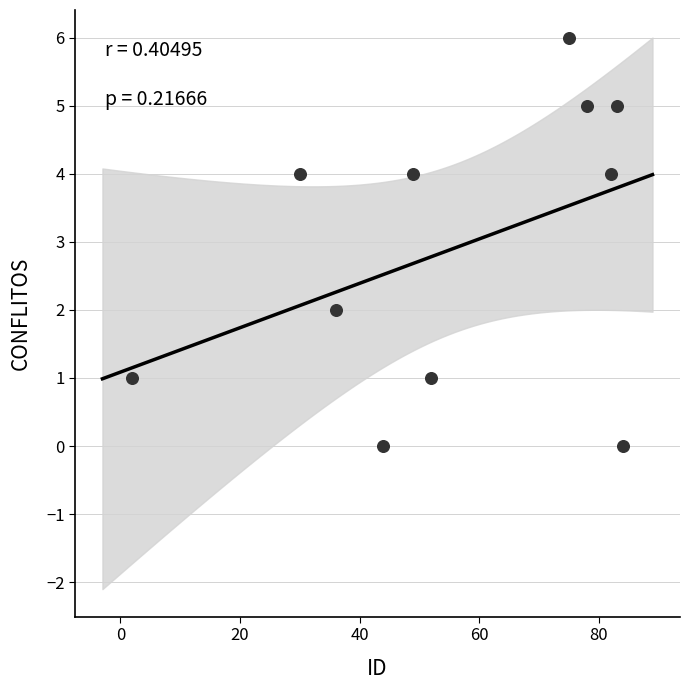

What is the average Y value?

3